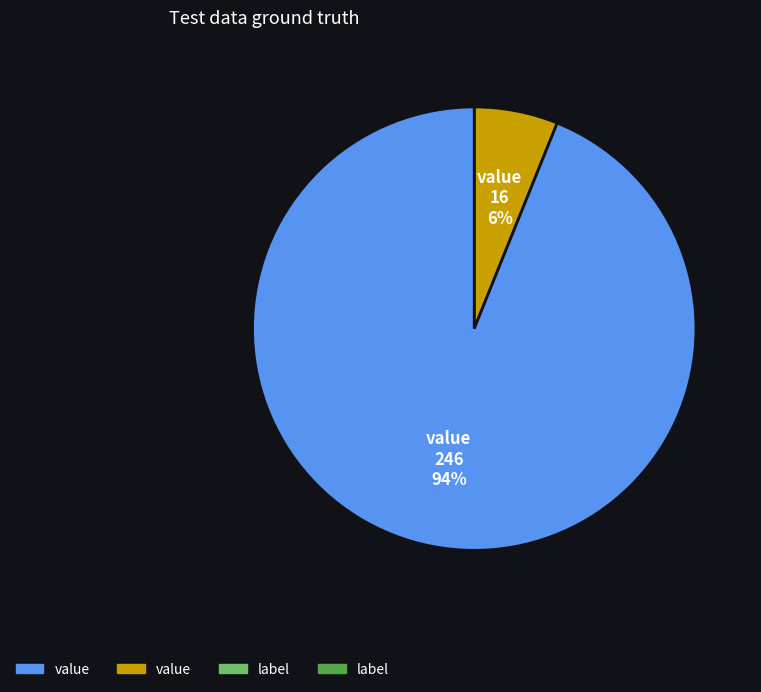

Is there any slice that represents more than half of the pie?

Yes